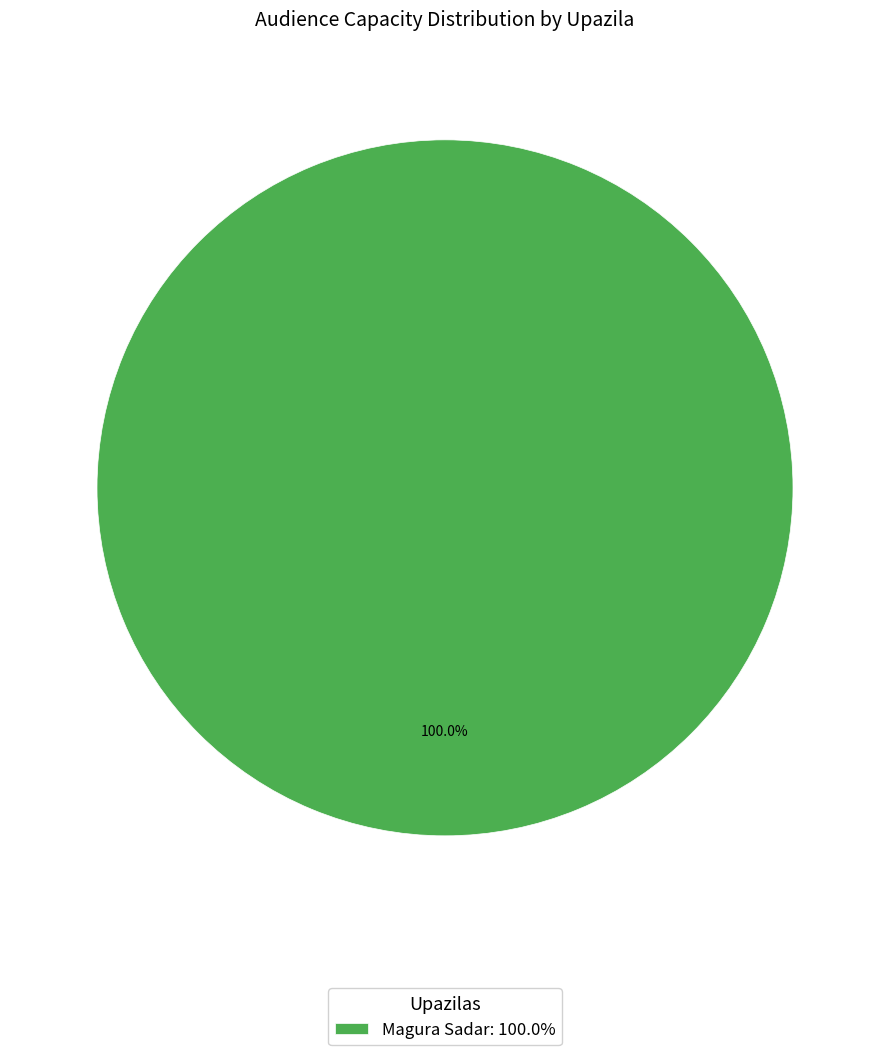

Count the number of slices in the pie.

1